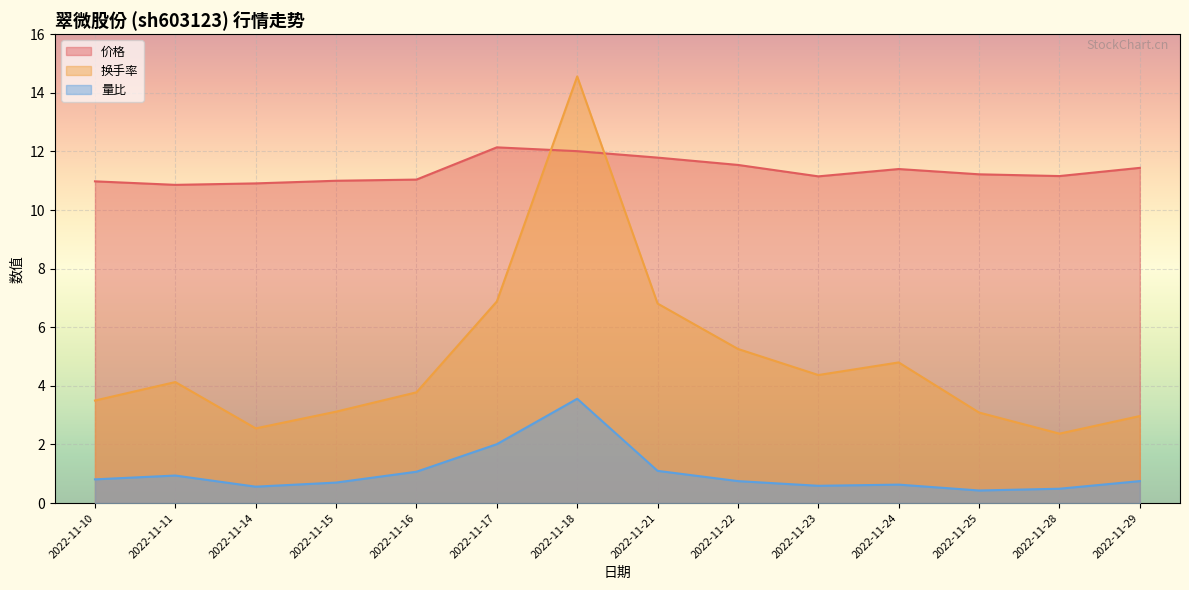

Between 2022-11-18 and 2022-11-21, which series saw the biggest shift?

换手率